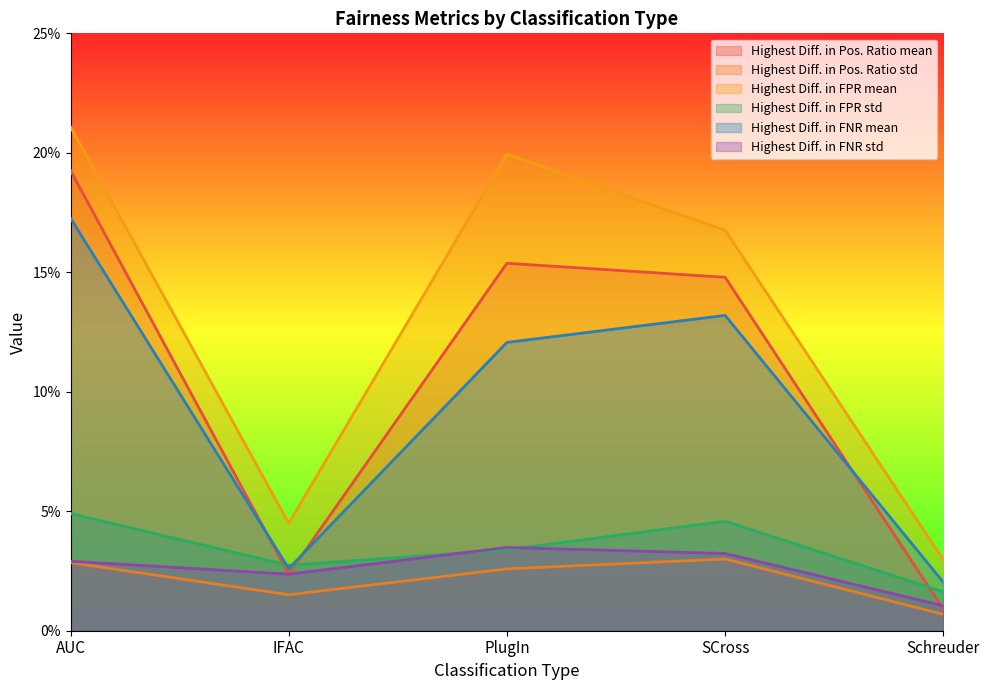

True or false: Highest Diff. in FPR std and Highest Diff. in FPR mean cross at least once.

False